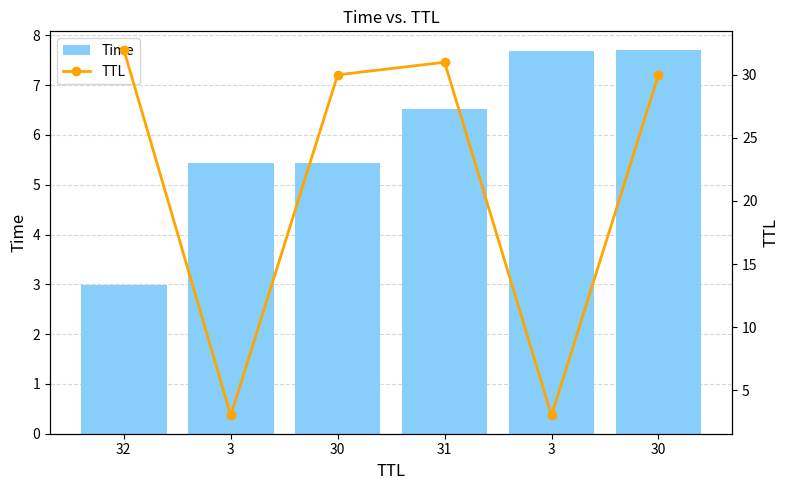

What are all the series names shown in the legend?

Time, TTL